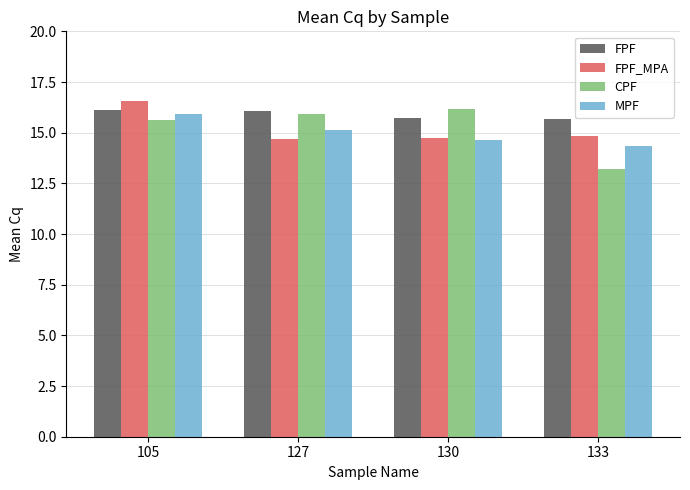

The value of FPF_MPA at 133 is 5.7. True or false?

False